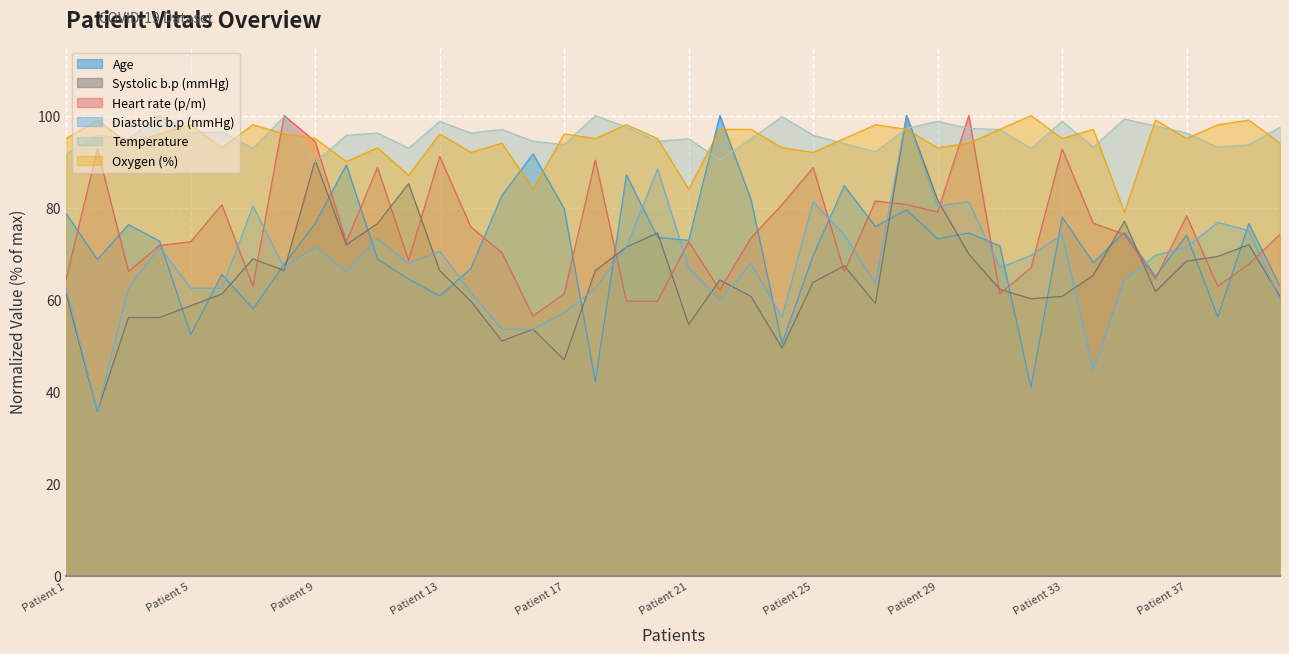

Which series has the widest spread of values?

Systolic b.p (mmHg)